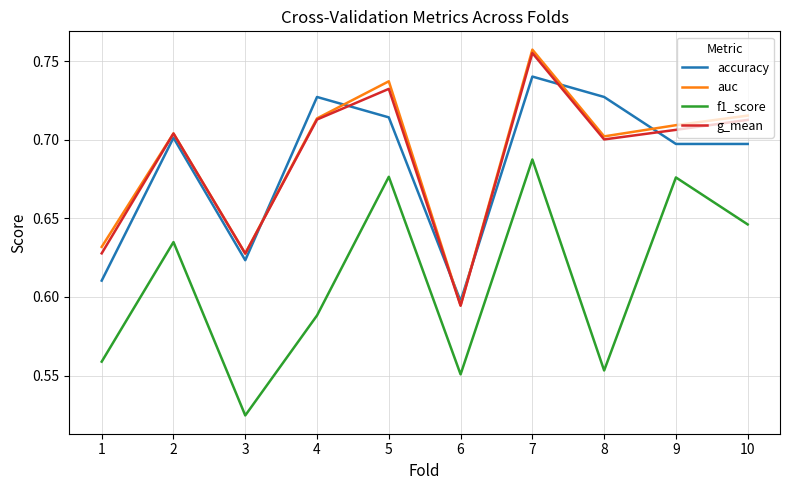

True or false: f1_score and accuracy intersect in this chart.

False